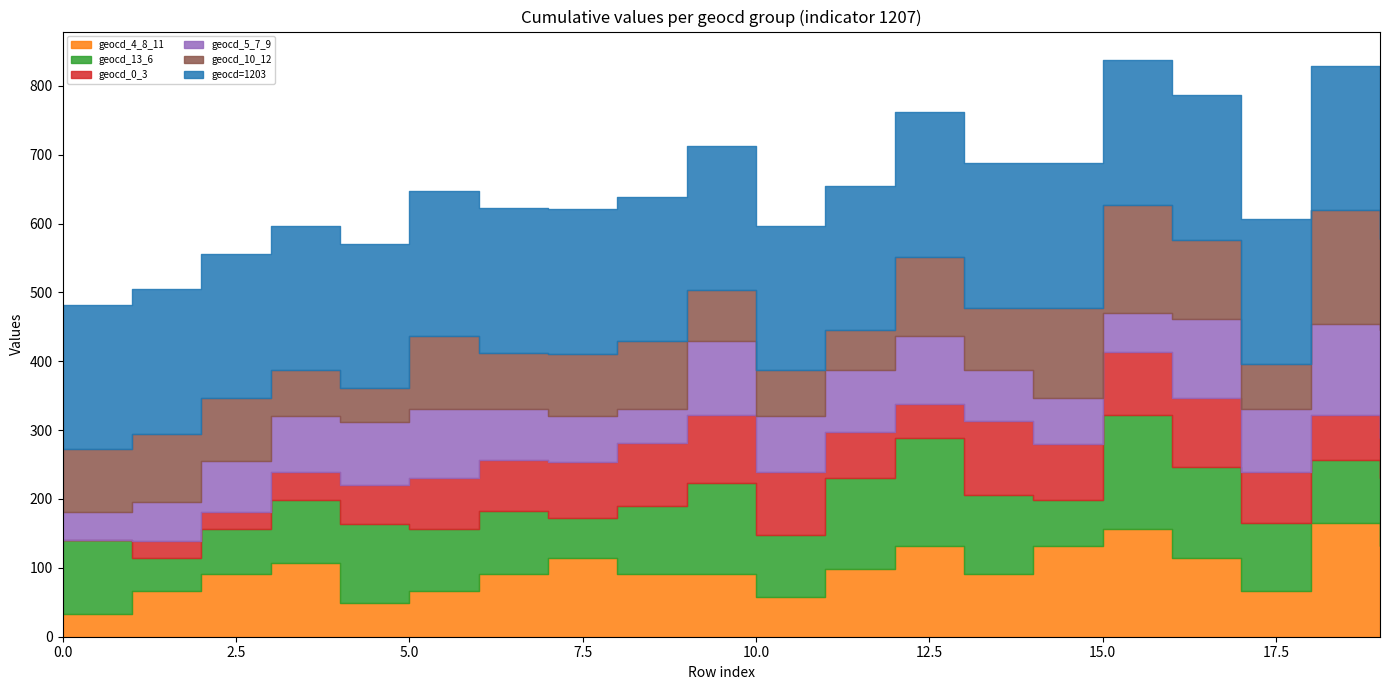

Is it true that geocd_4_8_11 equals 66 at 17?

True